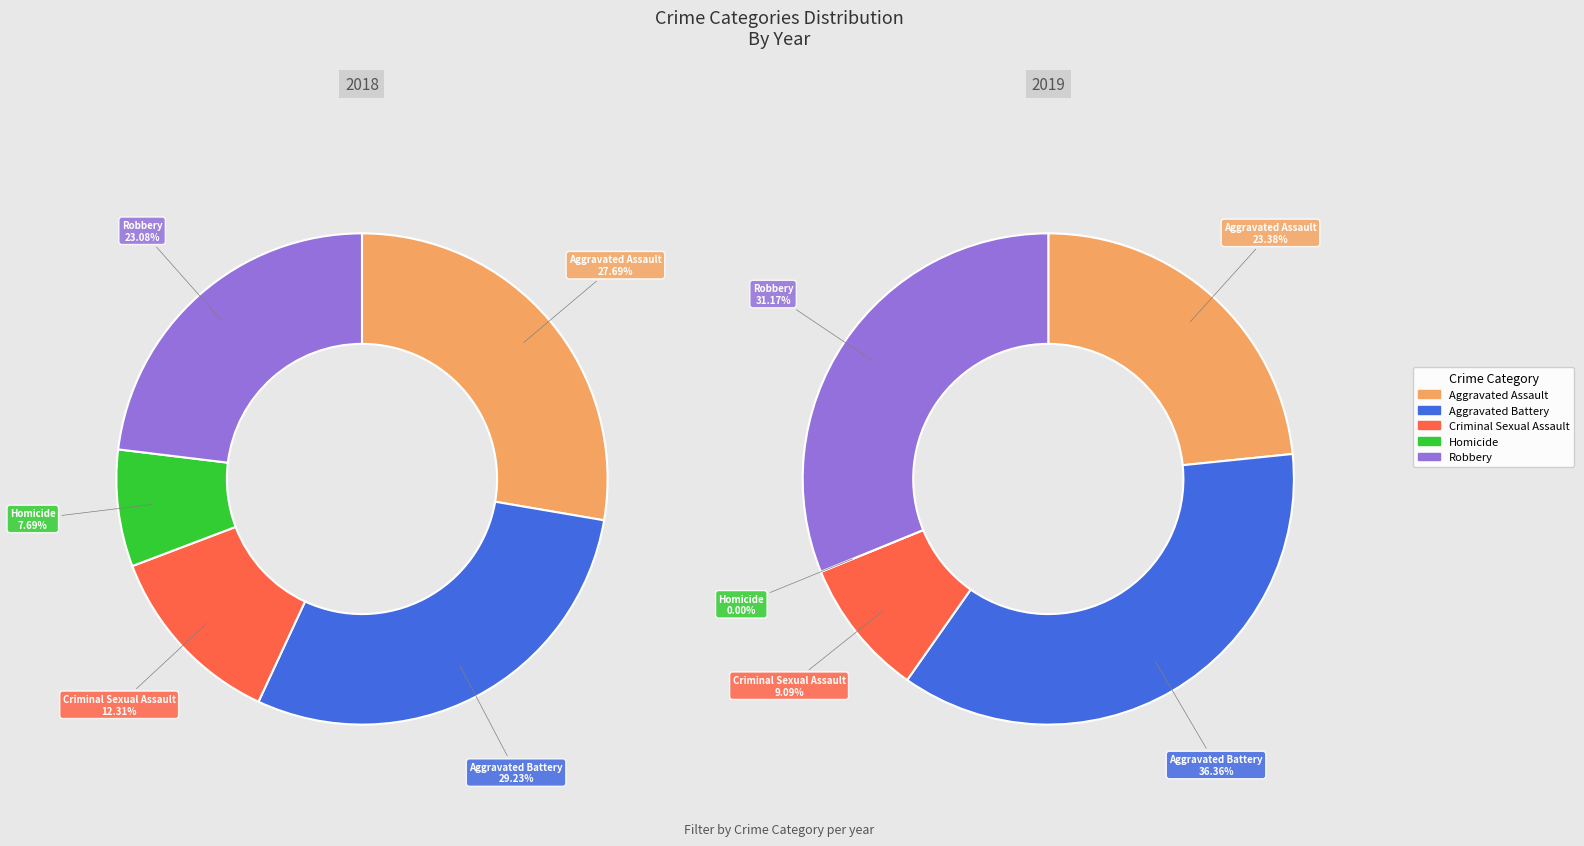

The 6 slice represents 4% of the pie. True or false?

False